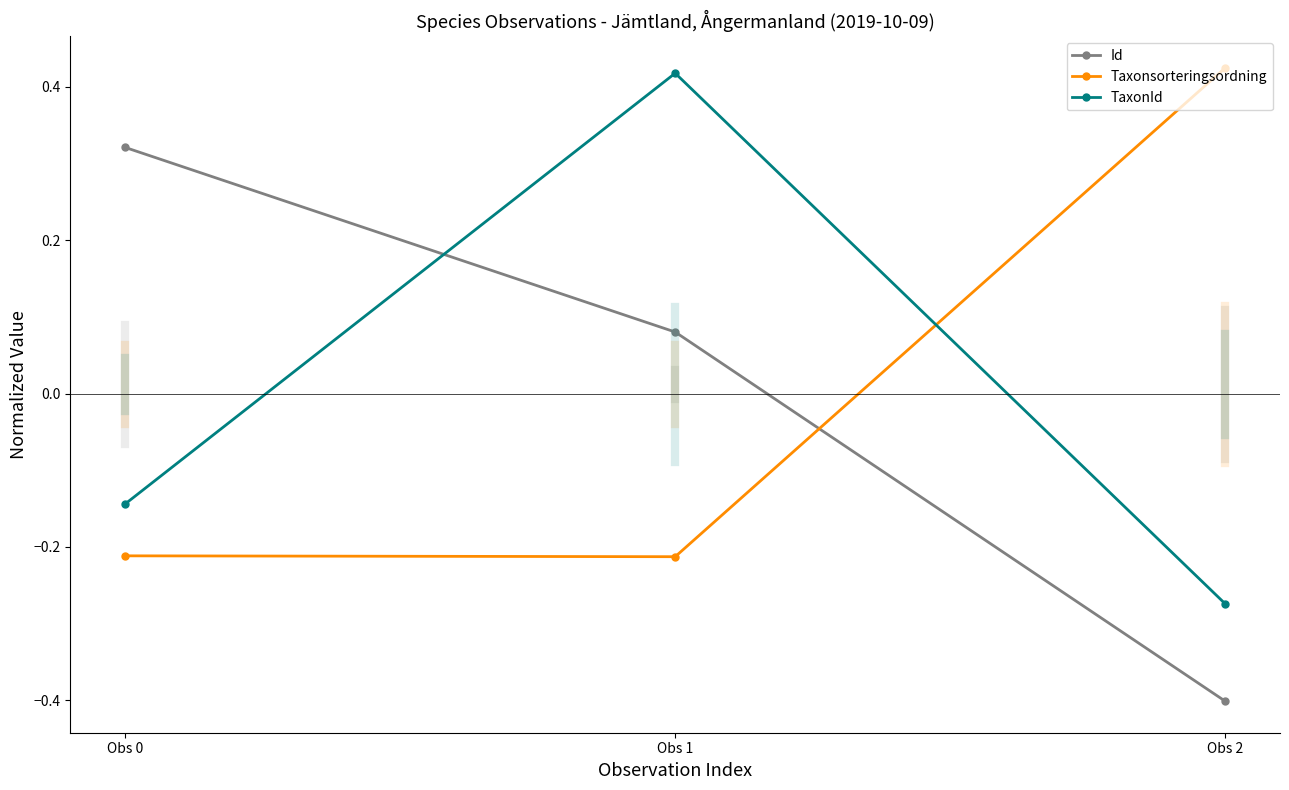

Where does the Taxonsorteringsordning series first go above 0?

Obs 2